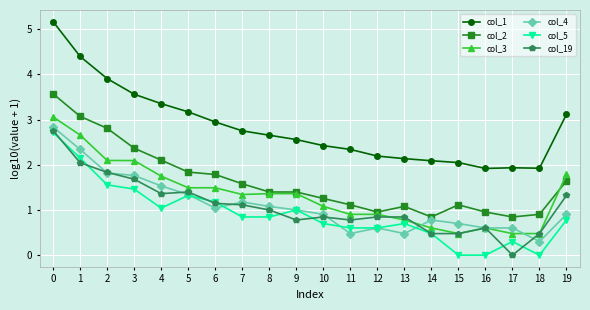

What is the total value across all series at 15?

4.8